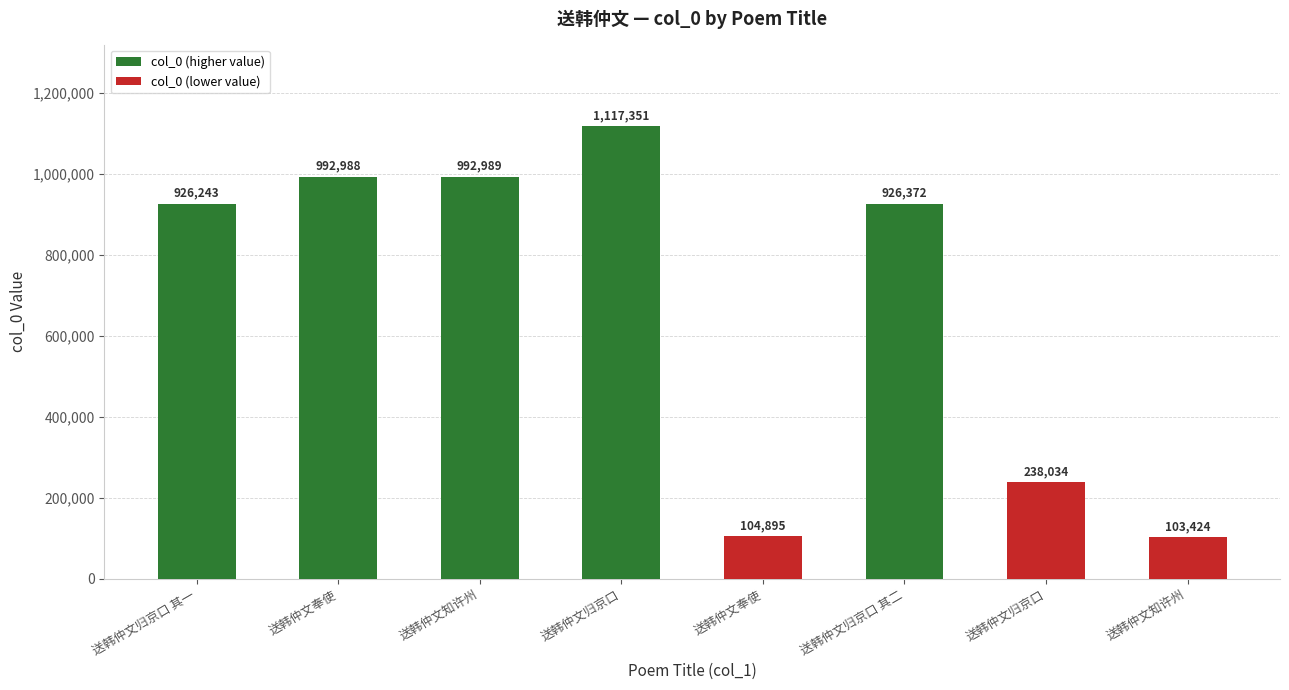

What is the approximate value at 送韩仲文奉使?

992988